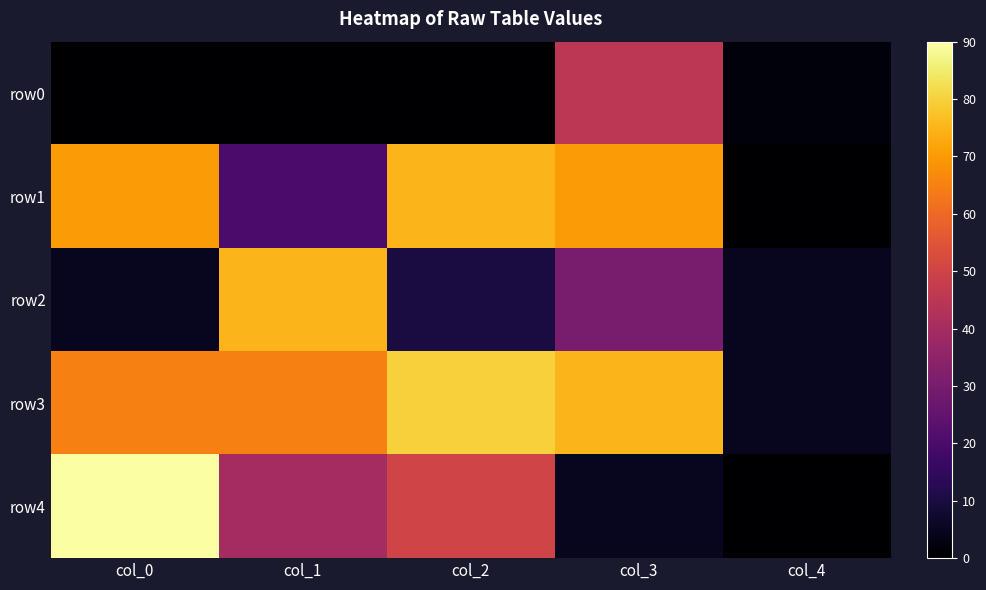

Reading right to left, what are all the values shown in this chart?

row0: col_4=2	col_3=45	col_2=0	col_1=0	col_0=0
row1: col_4=0	col_3=70	col_2=75	col_1=20	col_0=70
row2: col_4=5	col_3=30	col_2=10	col_1=75	col_0=5
row3: col_4=5	col_3=75	col_2=80	col_1=65	col_0=65
row4: col_4=0	col_3=5	col_2=50	col_1=40	col_0=90